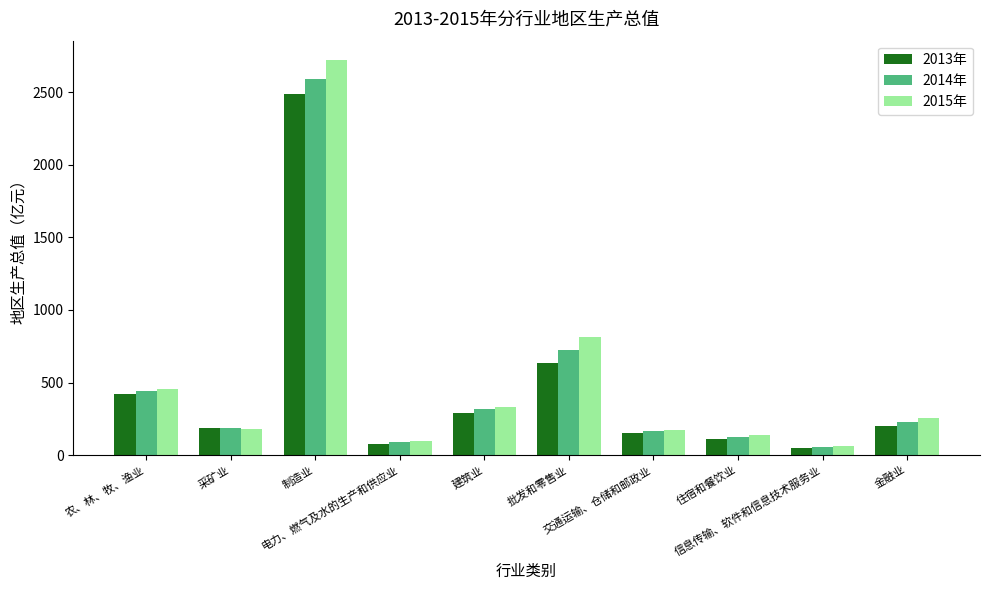

What is the sum of all 2014年 values?

4910.8